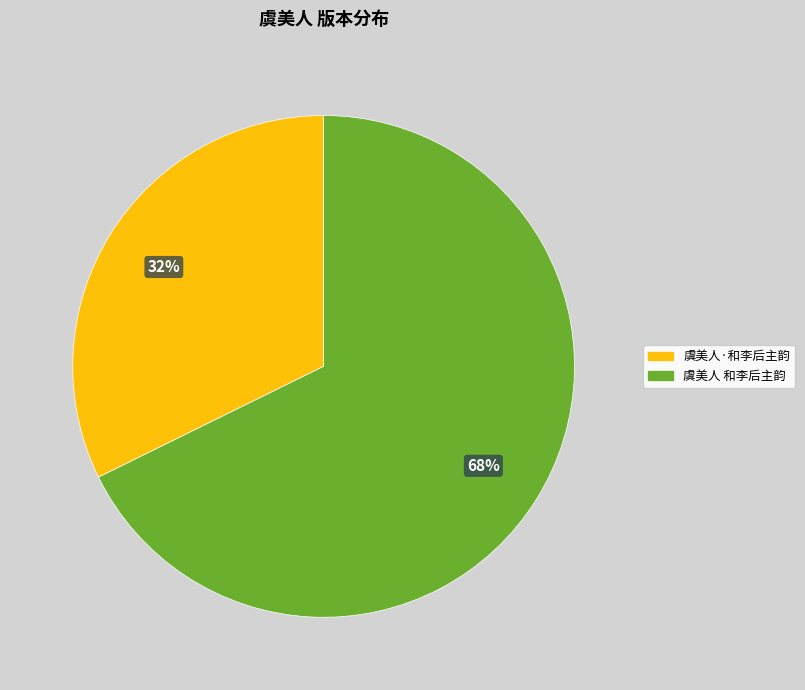

Is it true that 虞美人 和李后主韵 is 68% of the pie?

True